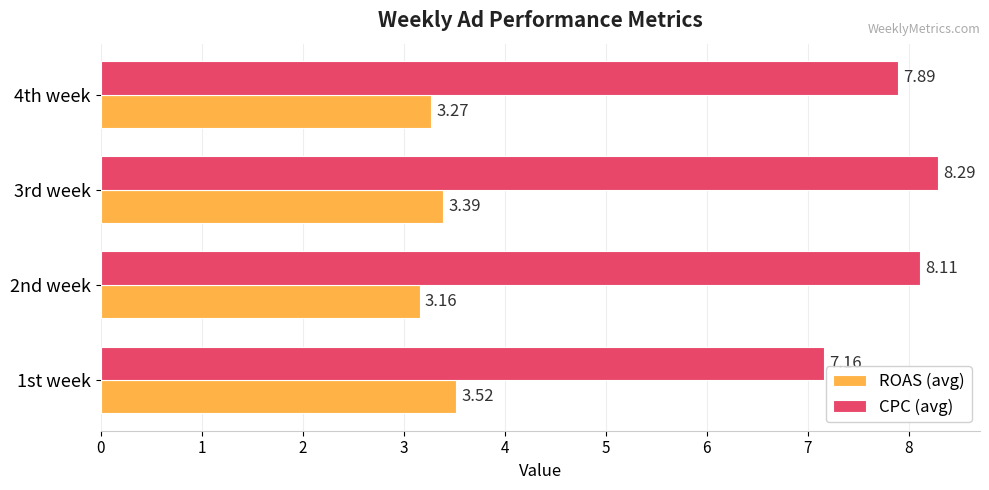

How many categories are shown in the chart?

4